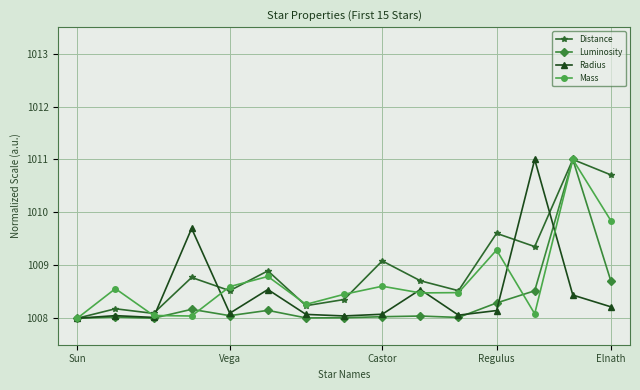

How many interior local valleys does the Mass series have?

4